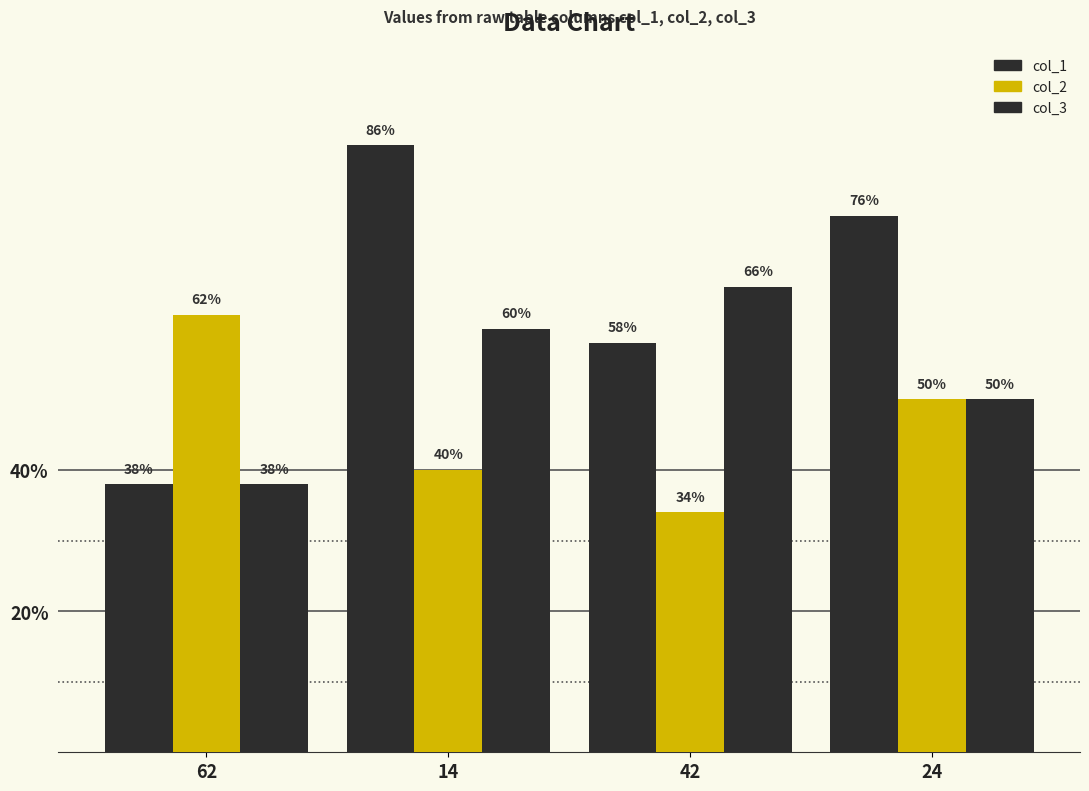

Count the number of data series in this chart.

3